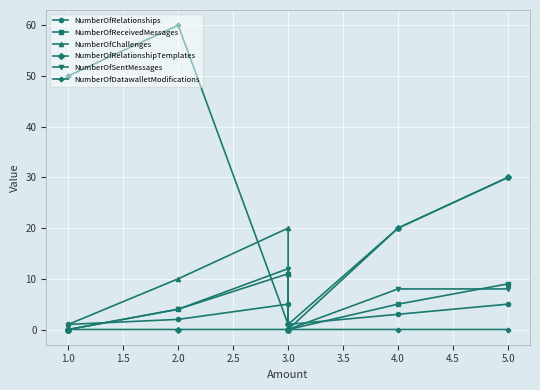

What are all the series names shown in the legend?

NumberOfRelationships, NumberOfReceivedMessages, NumberOfChallenges, NumberOfRelationshipTemplates, NumberOfSentMessages, NumberOfDatawalletModifications